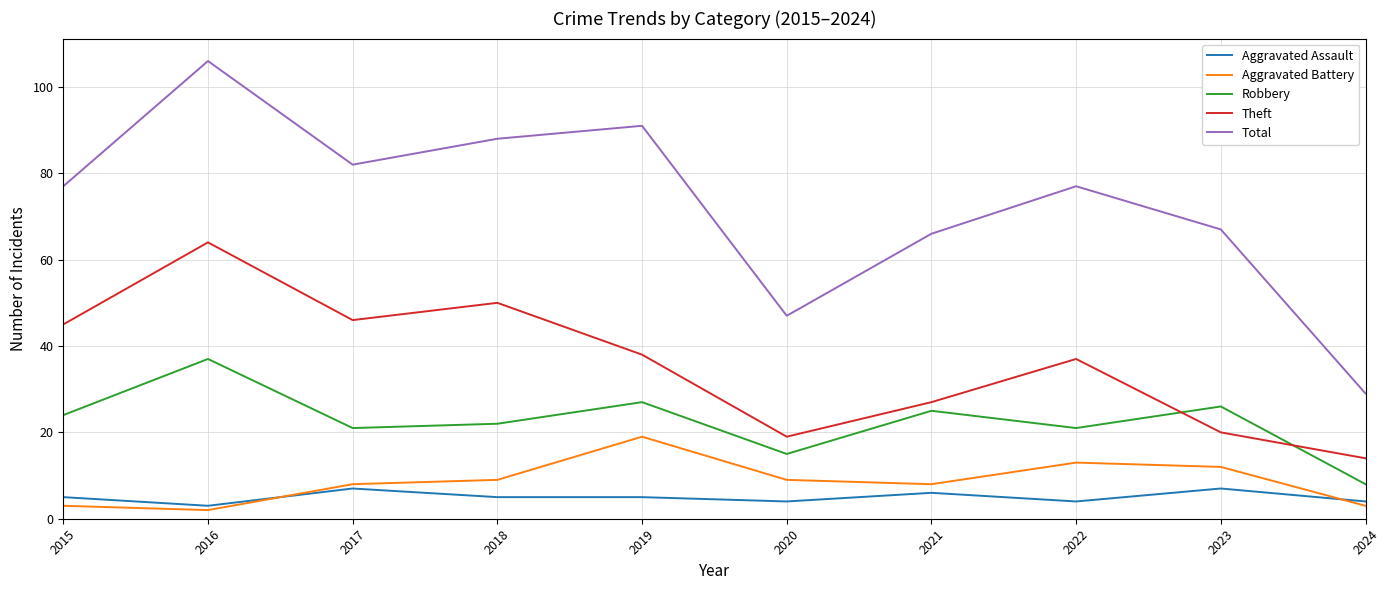

How many series are shown in this chart?

5